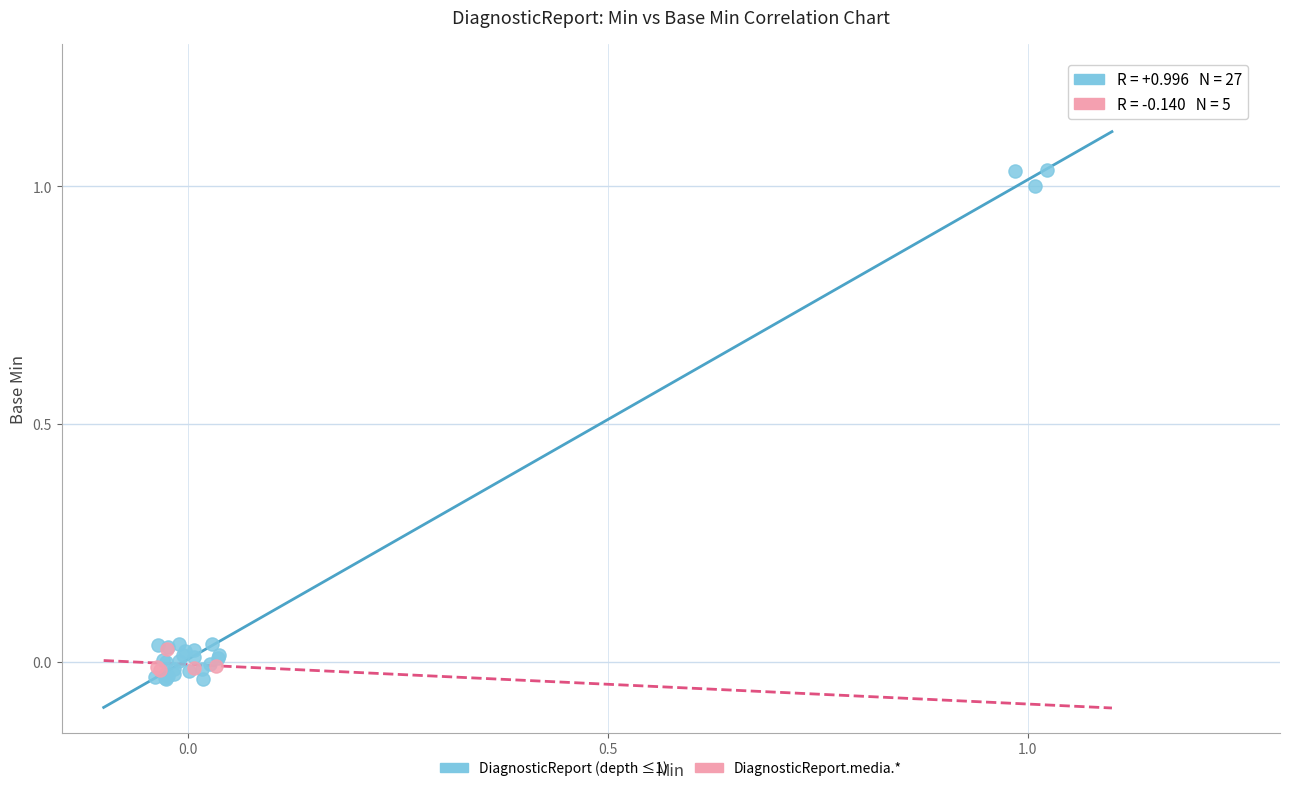

Which series reaches the maximum Y coordinate?

DiagnosticReport (depth ≤1)